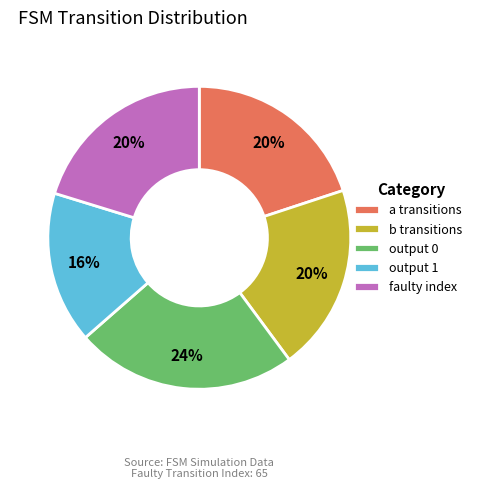

How many segments does this pie chart have?

5